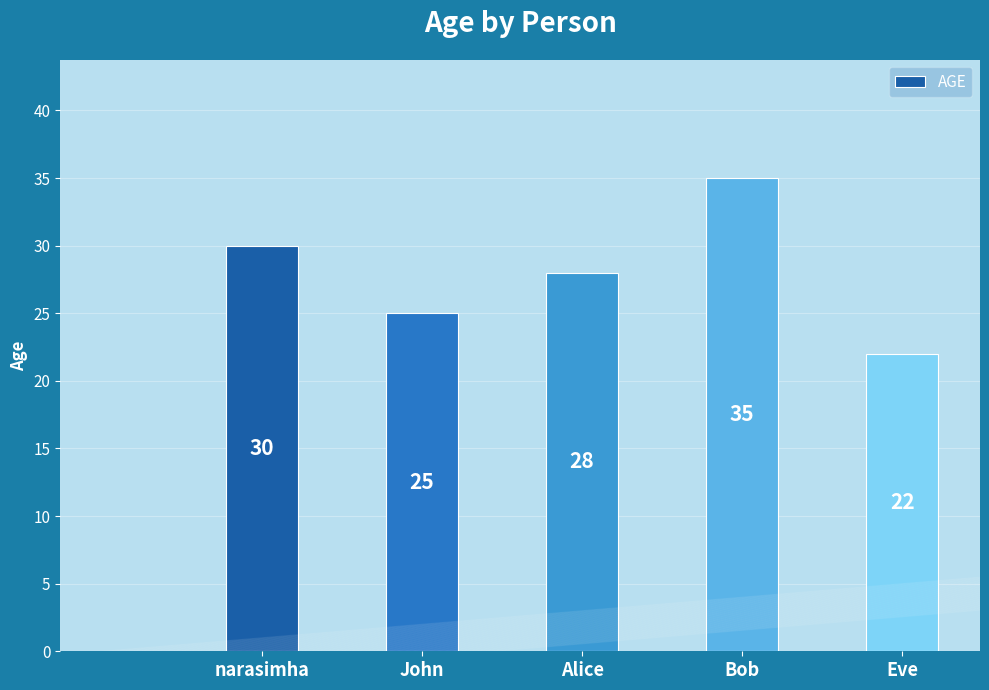

Are the bars grouped side by side (vs. stacked)?

No